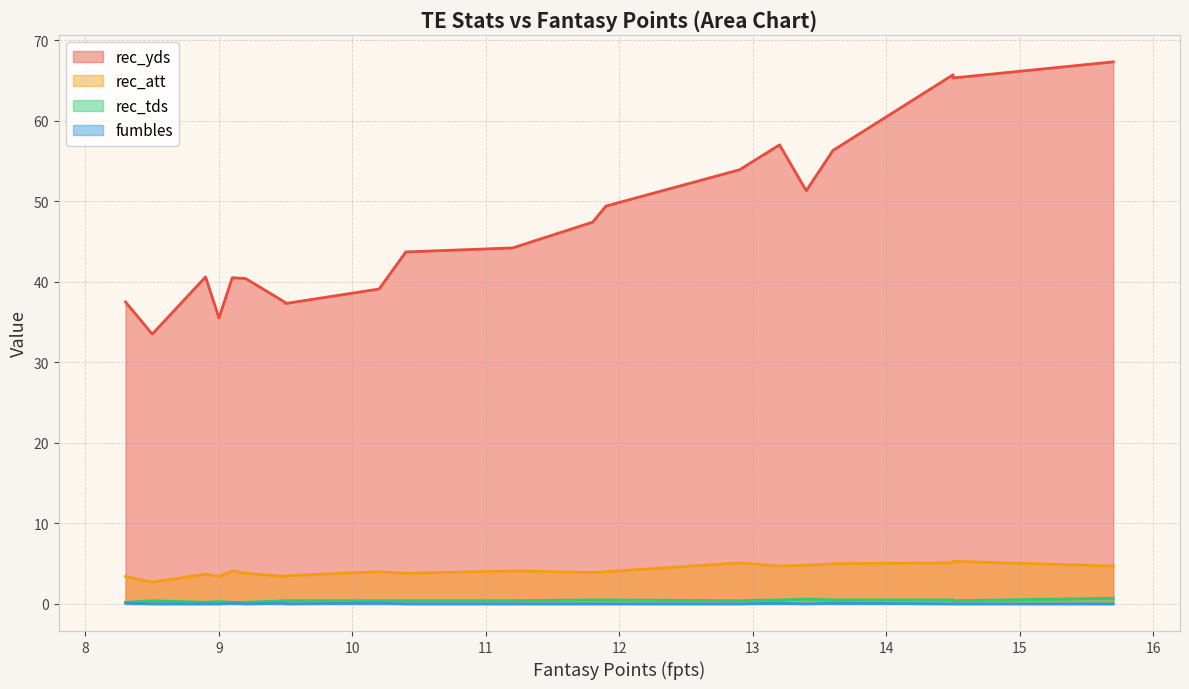

Reading left to right, extract all data points from this chart.

rec_yds: Rob Gronkowski=67.3	Greg Olsen=65.7	Travis Kelce=65.3	Jordan Reed=56.3	Kyle Rudolph=51.3	Jimmy Graham=57.0	Zach Ertz=53.9	Delanie Walker=49.4	Tyler Eifert=47.4	Martellus Bennett=44.2	Coby Fleener=43.7	Jack Doyle=39.1	Charles Clay=37.3	Hunter Henry=37.4	C.J. Fiedorowicz=40.4	Jason Witten=40.5	Evan Engram=35.5	Eric Ebron=40.6	Austin Hooper=33.5	Jared Cook=37.5
rec_att: Rob Gronkowski=4.7	Greg Olsen=5.1	Travis Kelce=5.3	Jordan Reed=5.0	Kyle Rudolph=4.8	Jimmy Graham=4.7	Zach Ertz=5.1	Delanie Walker=4.0	Tyler Eifert=3.9	Martellus Bennett=4.1	Coby Fleener=3.8	Jack Doyle=4.0	Charles Clay=3.5	Hunter Henry=3.4	C.J. Fiedorowicz=3.8	Jason Witten=4.1	Evan Engram=3.4	Eric Ebron=3.7	Austin Hooper=2.7	Jared Cook=3.4
rec_tds: Rob Gronkowski=0.7	Greg Olsen=0.5	Travis Kelce=0.4	Jordan Reed=0.5	Kyle Rudolph=0.6	Jimmy Graham=0.5	Zach Ertz=0.4	Delanie Walker=0.5	Tyler Eifert=0.5	Martellus Bennett=0.4	Coby Fleener=0.4	Jack Doyle=0.4	Charles Clay=0.4	Hunter Henry=0.4	C.J. Fiedorowicz=0.2	Jason Witten=0.2	Evan Engram=0.3	Eric Ebron=0.2	Austin Hooper=0.4	Jared Cook=0.2
fumbles: Rob Gronkowski=0.0	Greg Olsen=0.0	Travis Kelce=0.0	Jordan Reed=0.1	Kyle Rudolph=0.0	Jimmy Graham=0.1	Zach Ertz=0.0	Delanie Walker=0.0	Tyler Eifert=0.0	Martellus Bennett=0.0	Coby Fleener=0.0	Jack Doyle=0.1	Charles Clay=0.0	Hunter Henry=0.1	C.J. Fiedorowicz=0.0	Jason Witten=0.1	Evan Engram=0.0	Eric Ebron=0.0	Austin Hooper=0.0	Jared Cook=0.1